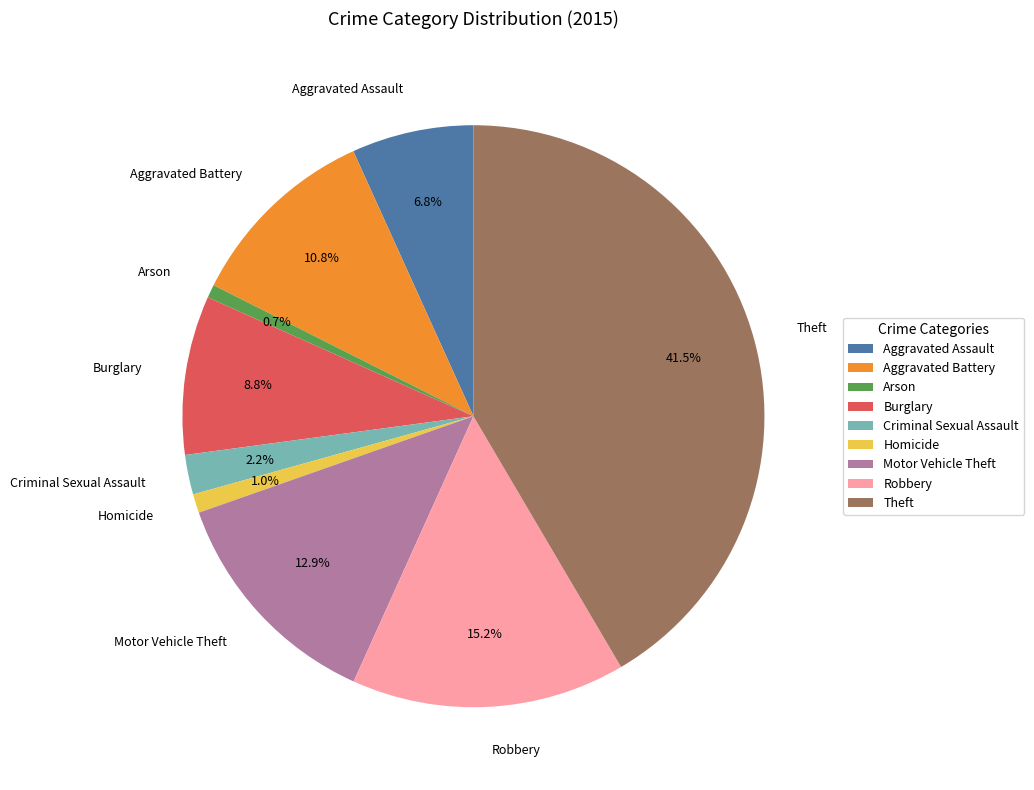

What is the ratio of the value at Homicide to the value at Criminal Sexual Assault?

0.5